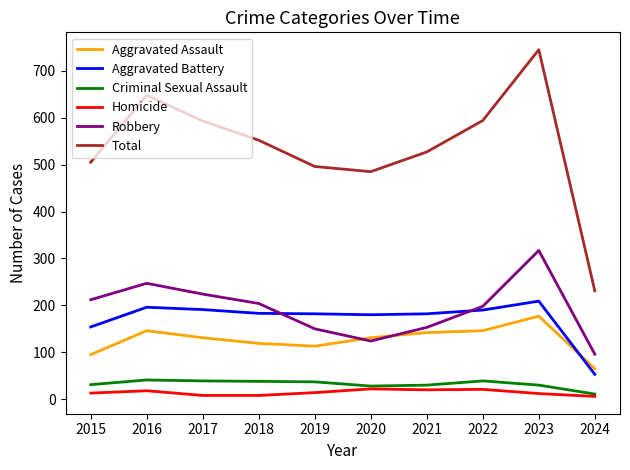

At which category is the sum across all series the highest?

2023